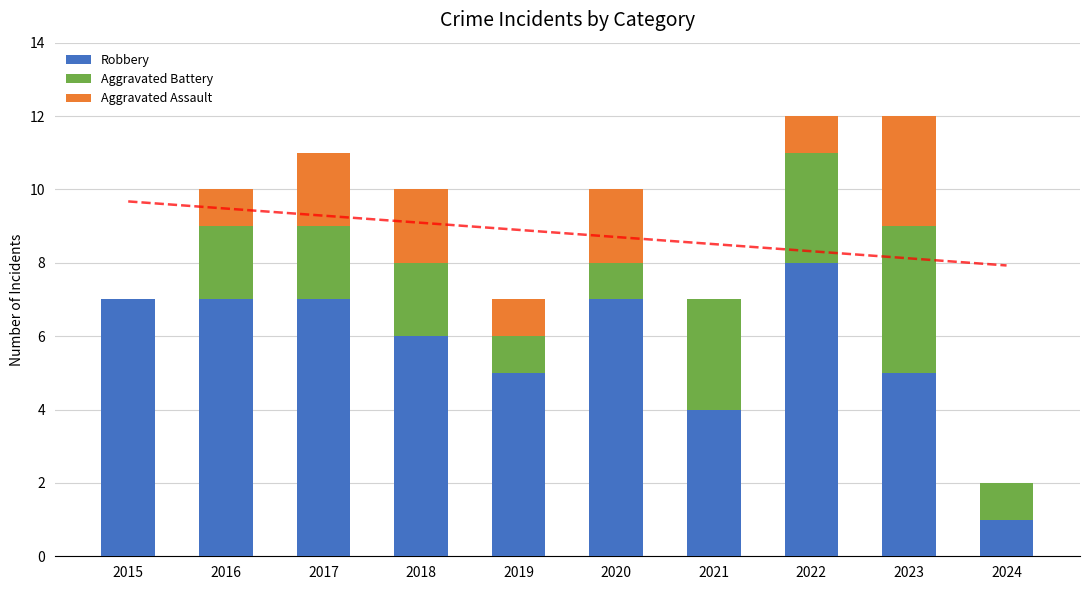

Rank the series by their maximum value, from highest to lowest.

Robbery, Aggravated Battery, Aggravated Assault